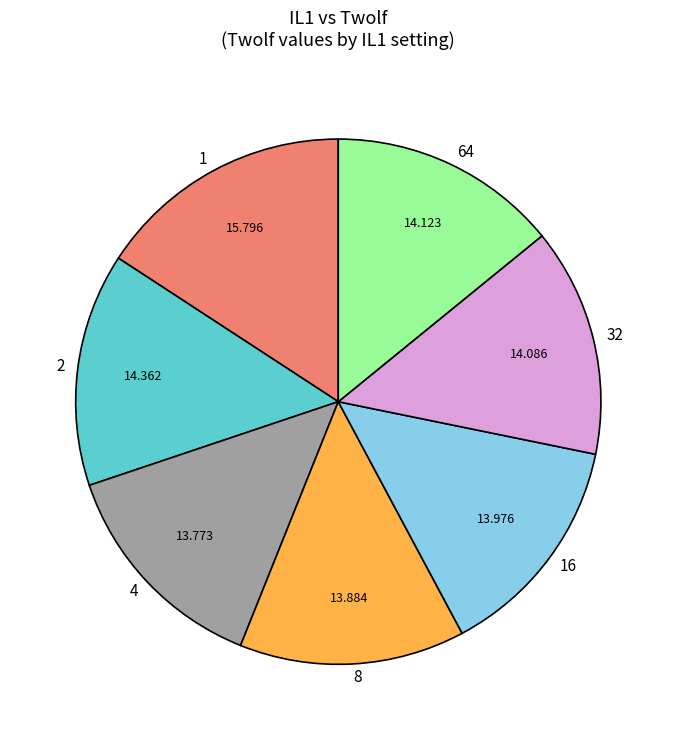

Is it true that 64 is 14% of the pie?

True